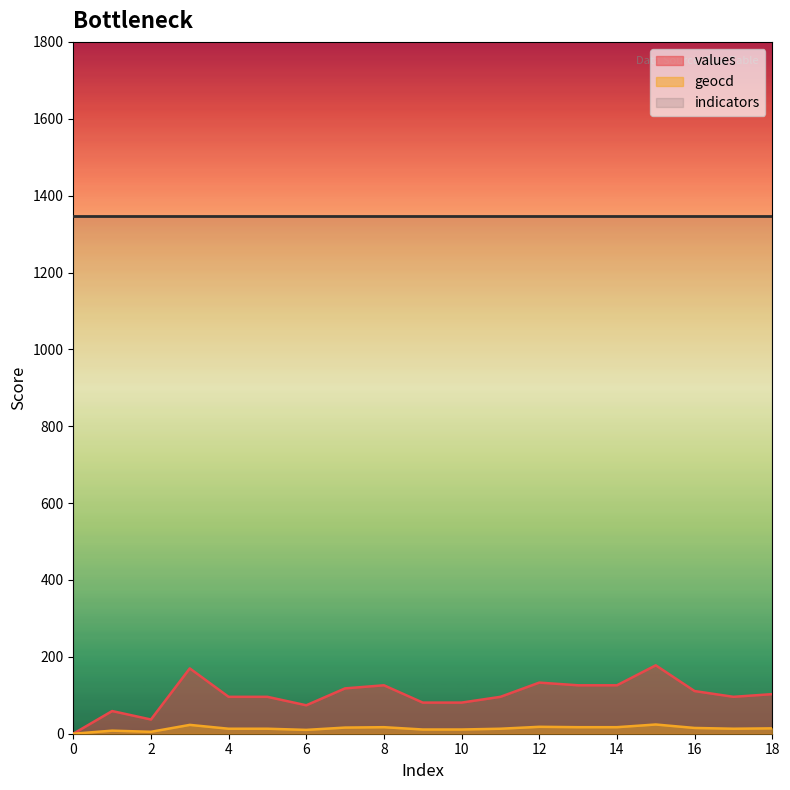

True or false: geocd and values intersect in this chart.

False